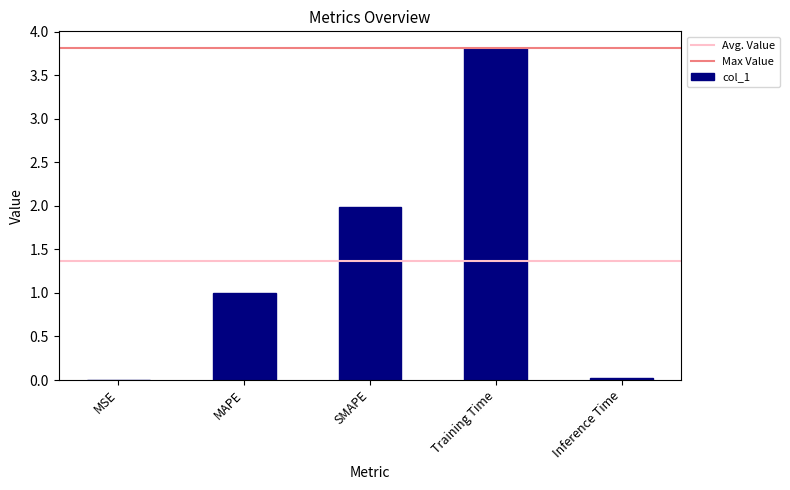

True or false: the data shows 2.0 at SMAPE.

True